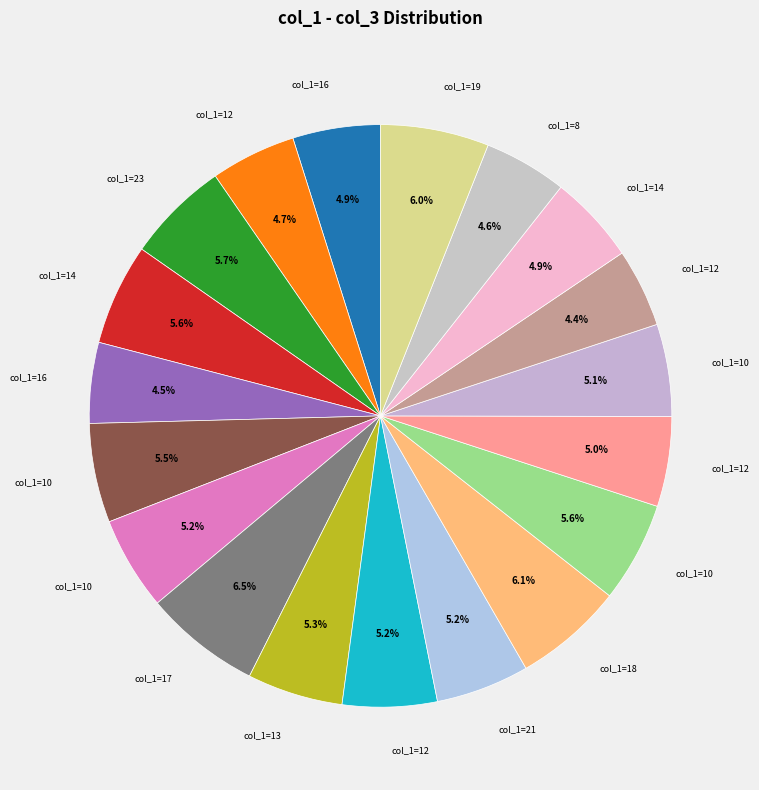

How many segments does this pie chart have?

19